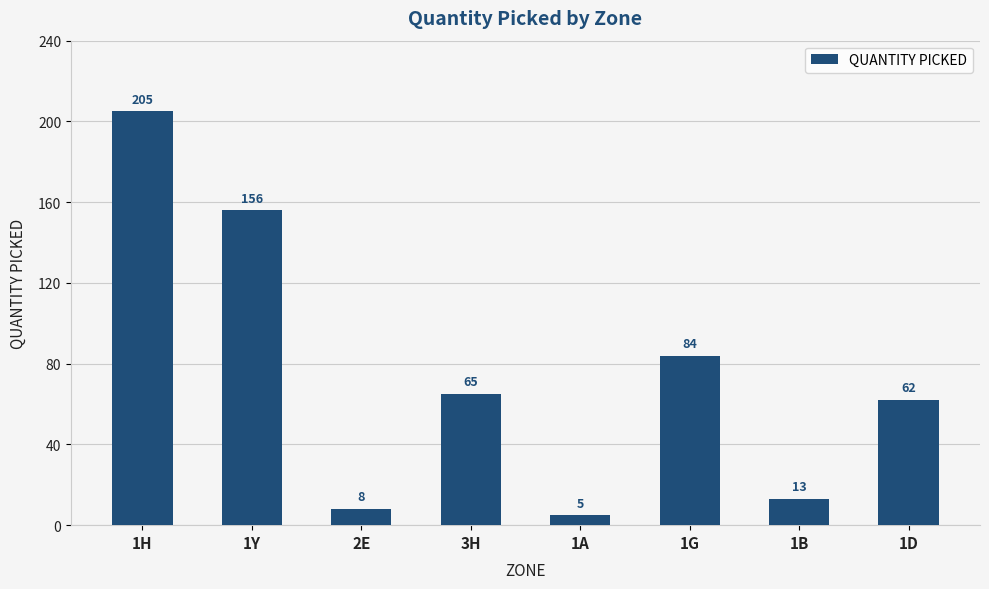

What position from the left is 1D?

8